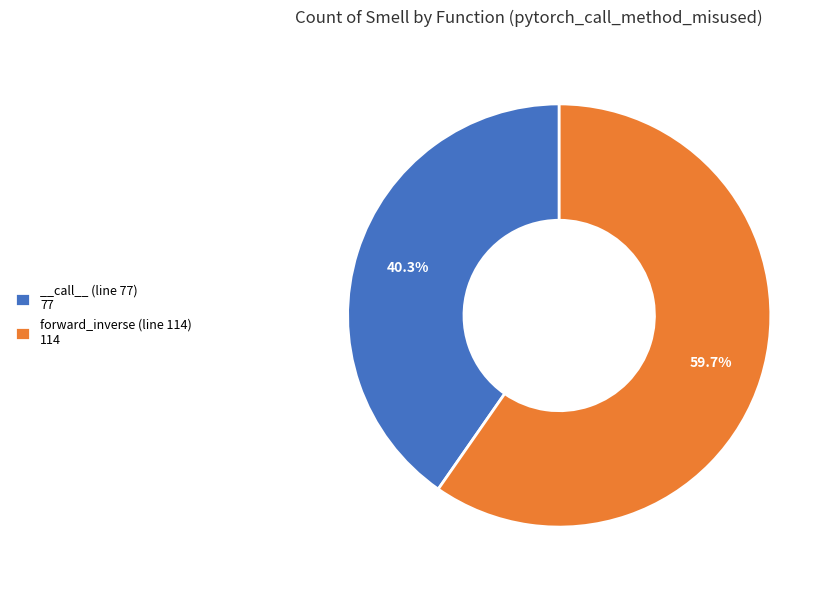

What is the majority slice?

forward_inverse (line 114)